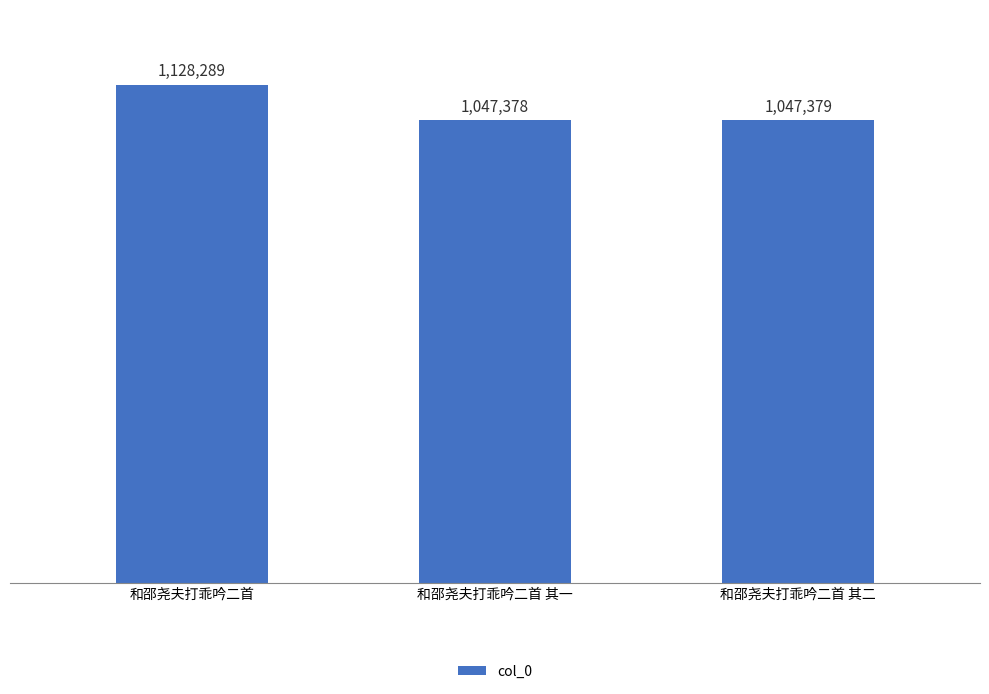

What is the label of the 3rd bar from the left?

和邵尧夫打乖吟二首 其二